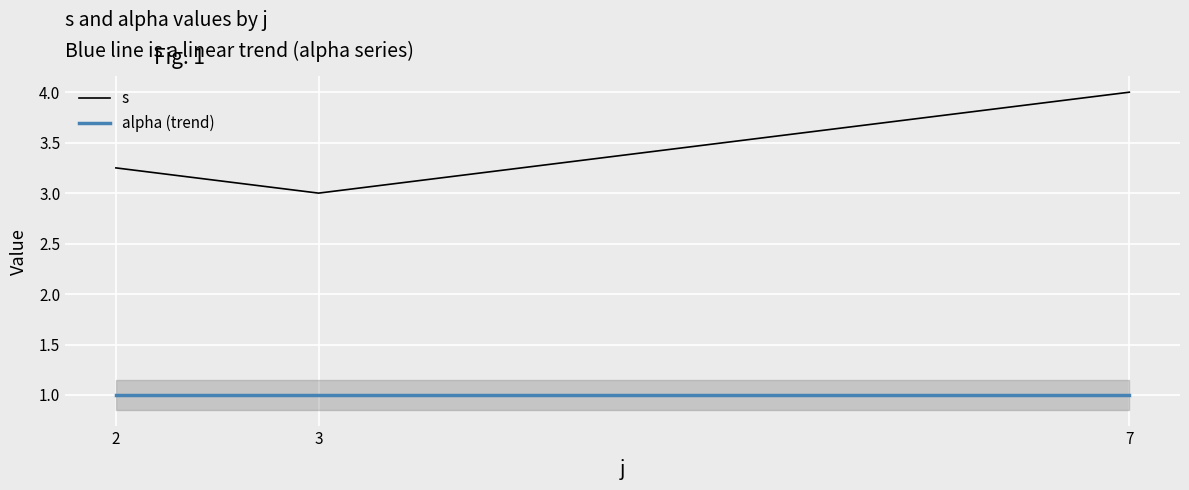

What is the lowest value of the s series?

3.0